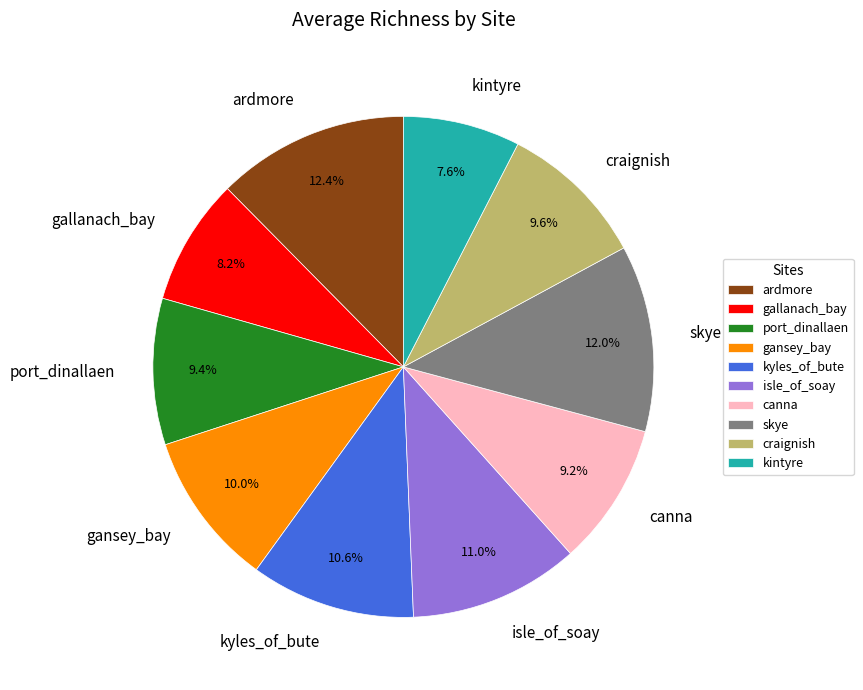

Which category has the smallest portion of the pie?

kintyre